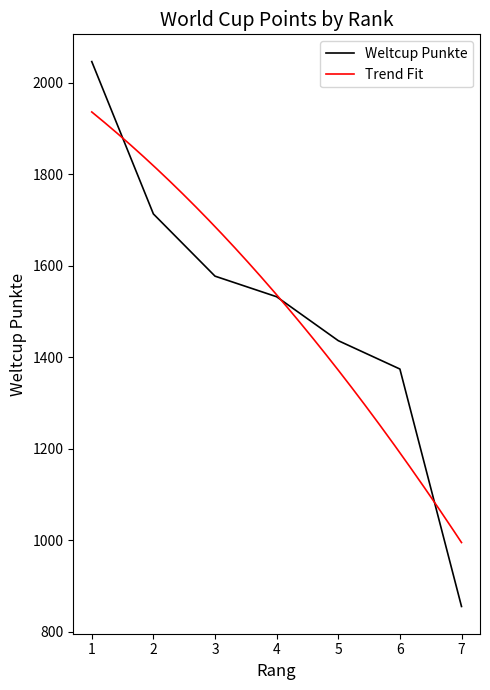

At which category does the chart reach its minimum across all series?

7